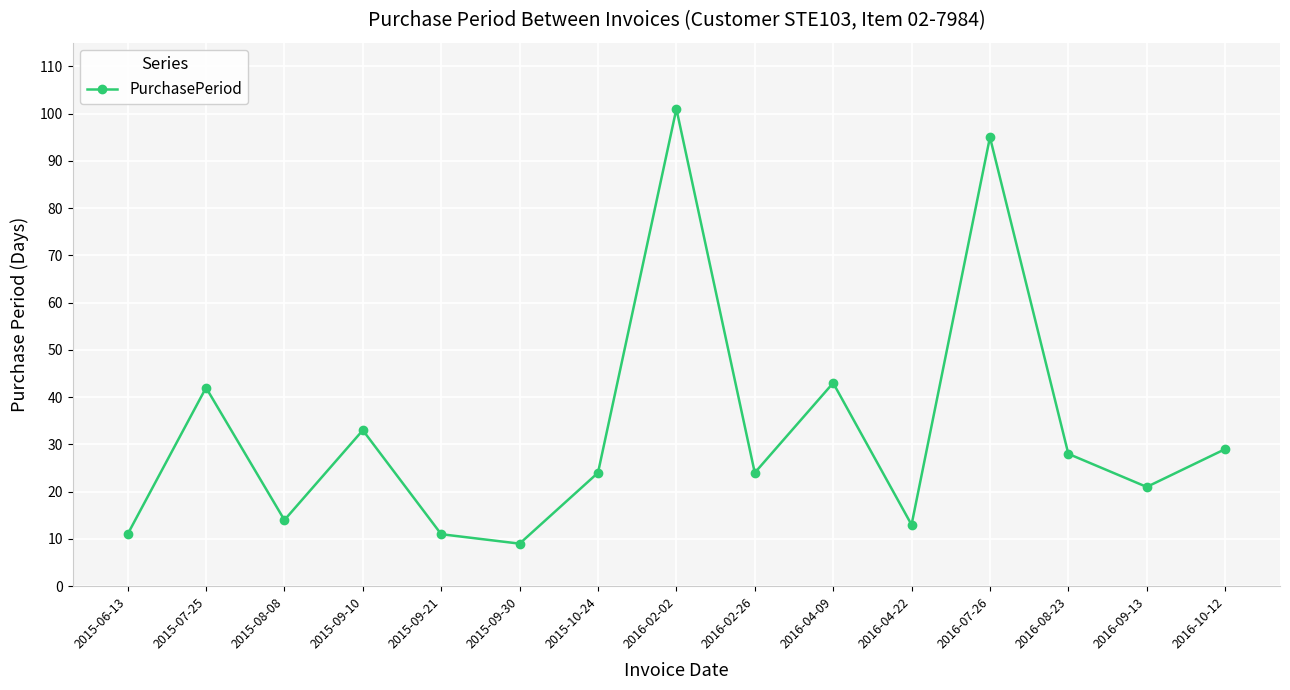

How many lines are shown in the chart?

1